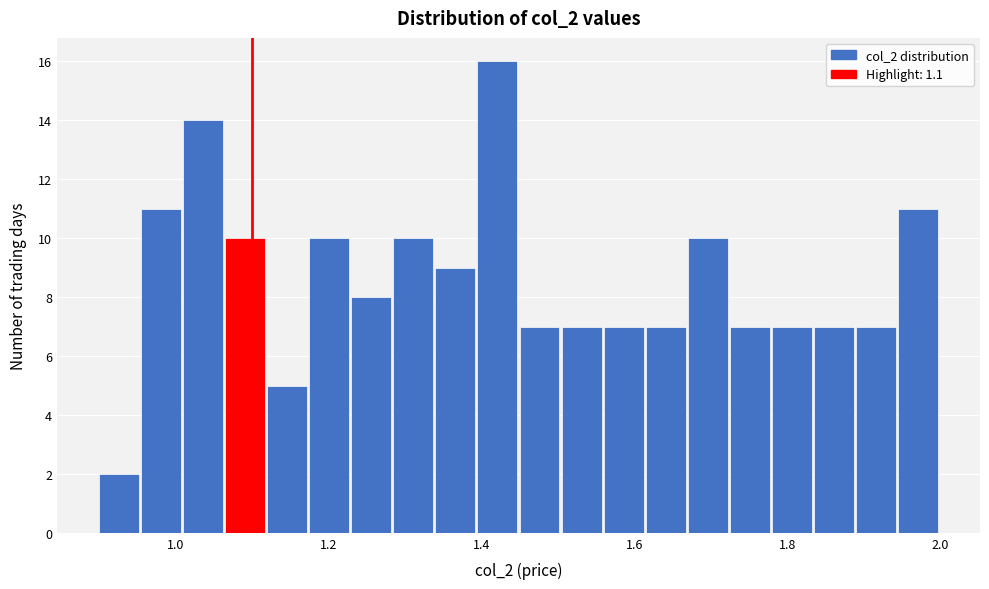

Around what value on the x-axis is the tallest bar? Give the approximate position of its centre, as read against the axis.

1.42